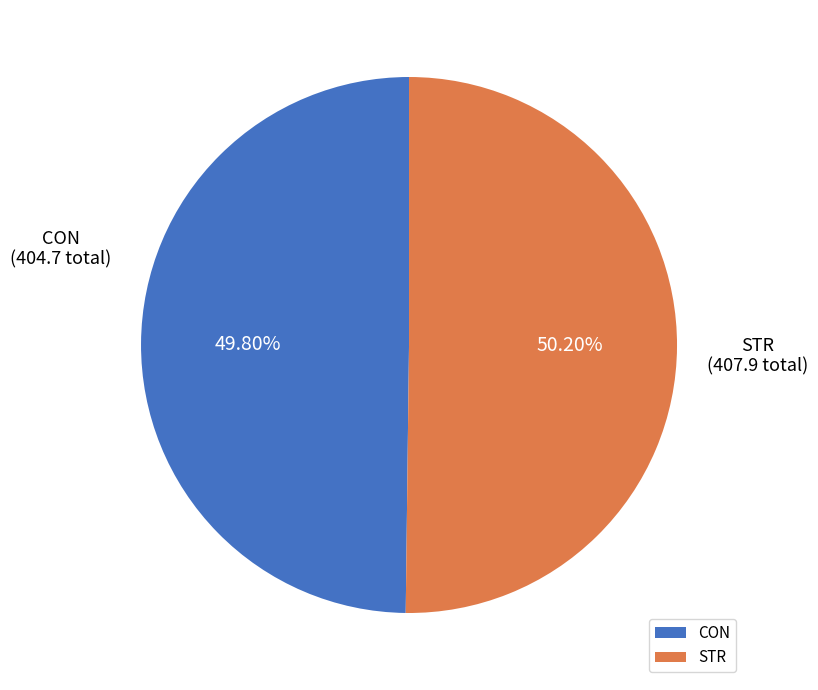

Between CON and STR, which is larger?

STR